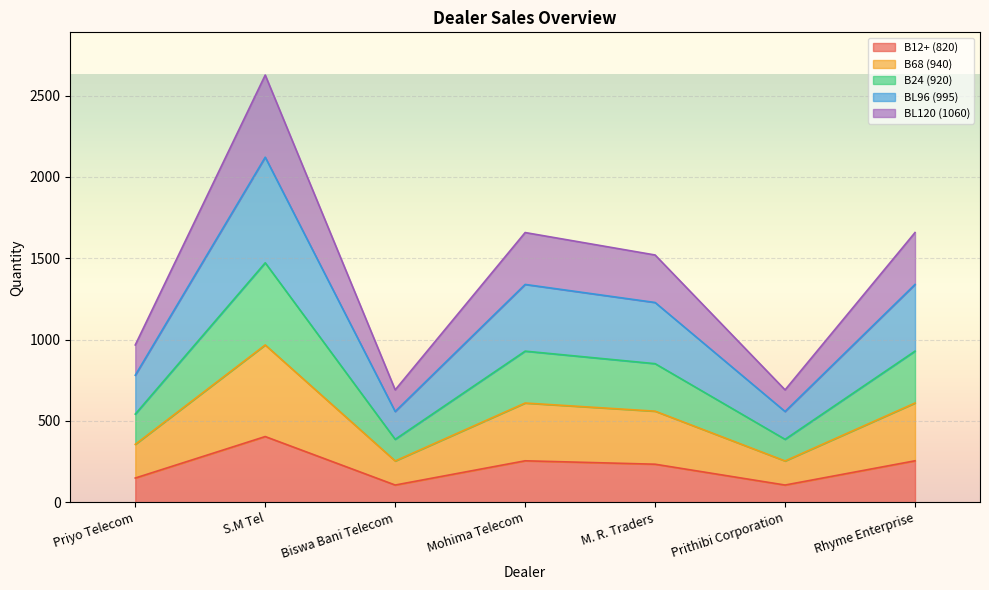

At which label is 820 closest to 255?

Mohima Telecom